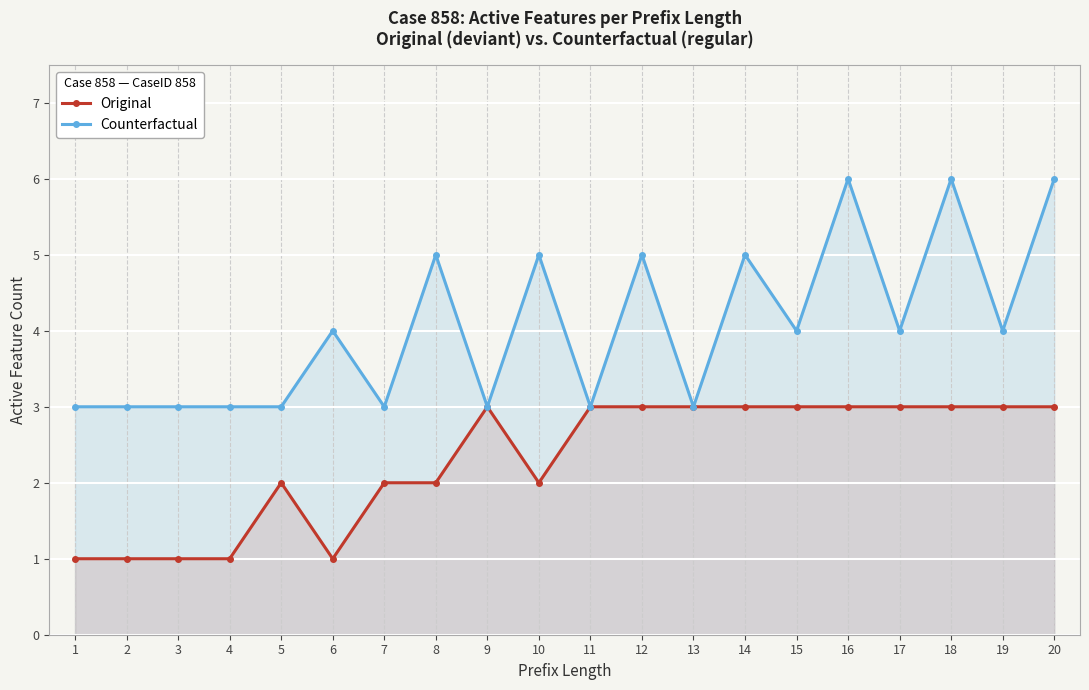

At how many categories does at least one series exceed 5?

3